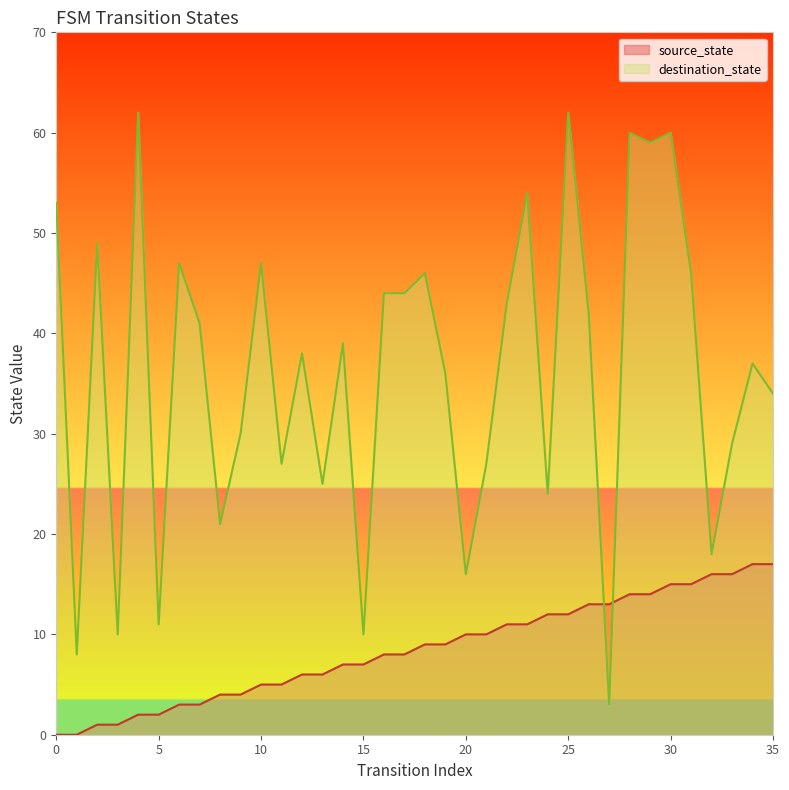

At which label does source_state reach its peak?

34